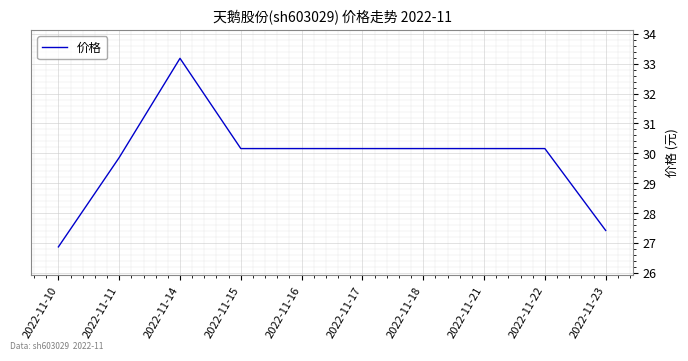

What is the sum of all values?

298.3